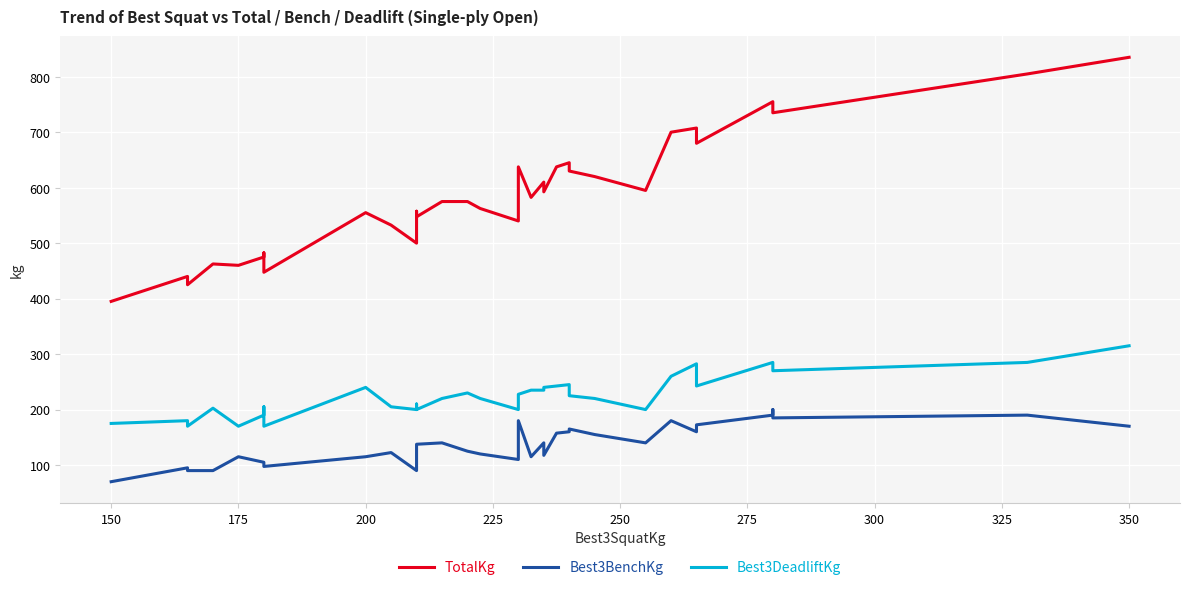

What is the sum of all TotalKg values?

20745.0